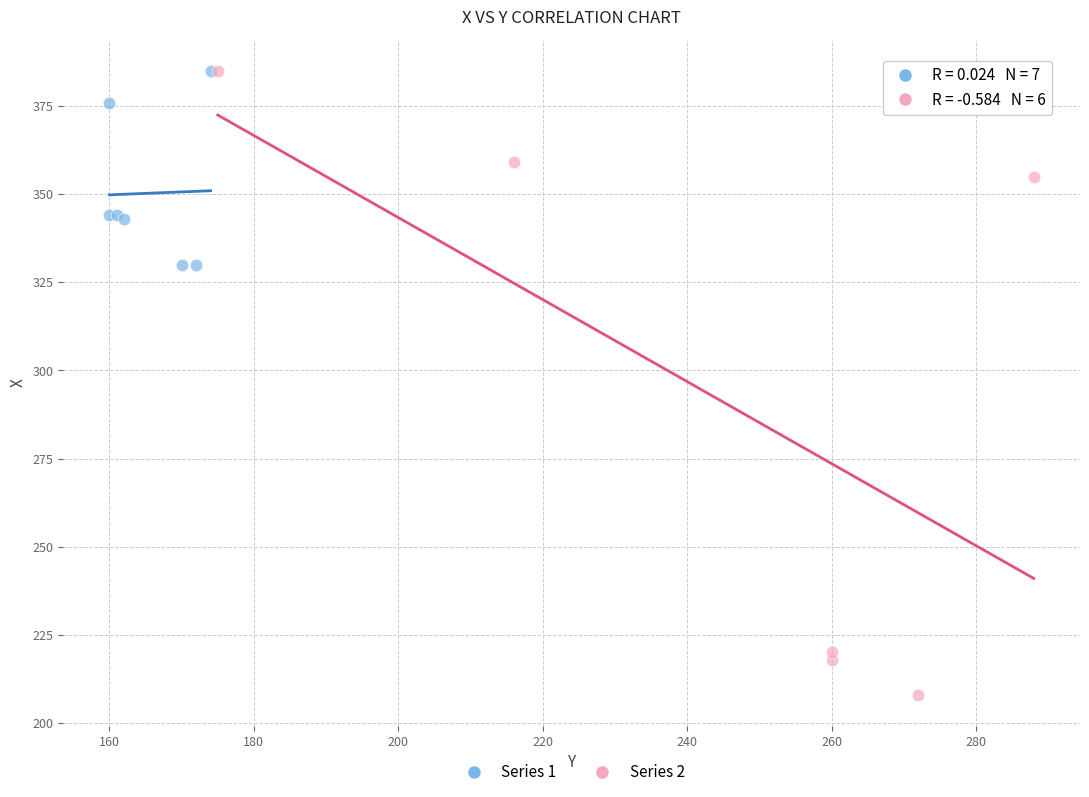

Which series has the widest spread of Y values?

Series 2